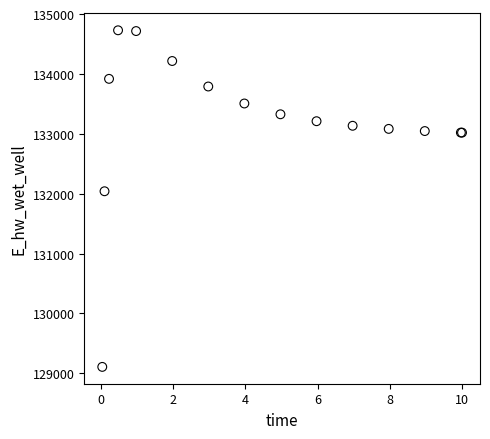

What Y value in the scatter plot is closest to 131918?

132040.7